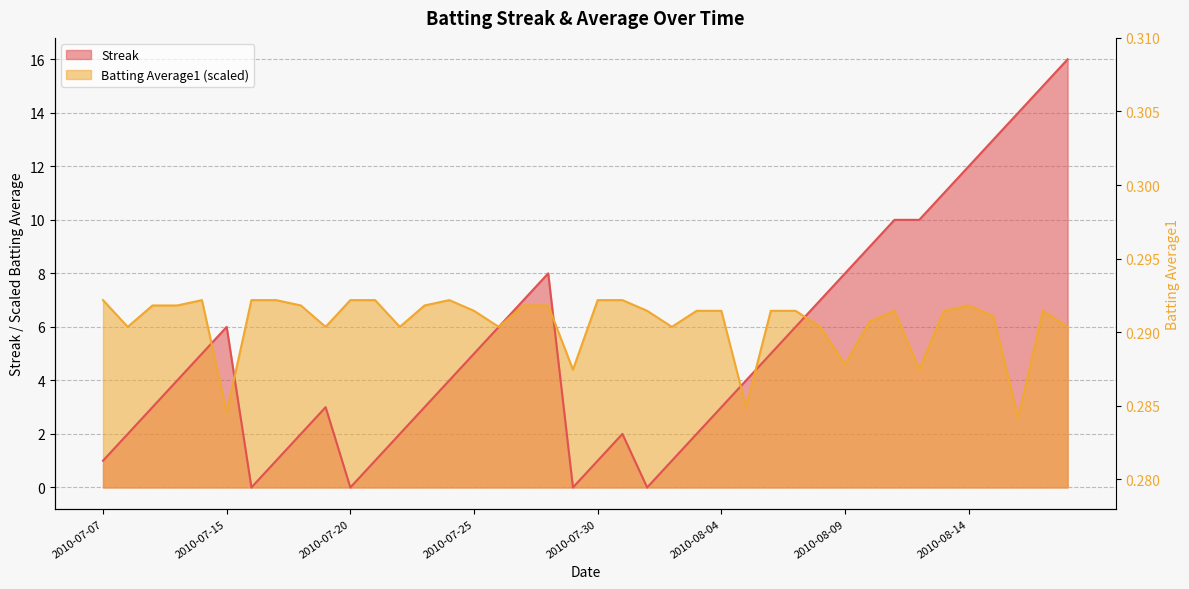

Does the chart display data point markers on the line(s)?

No